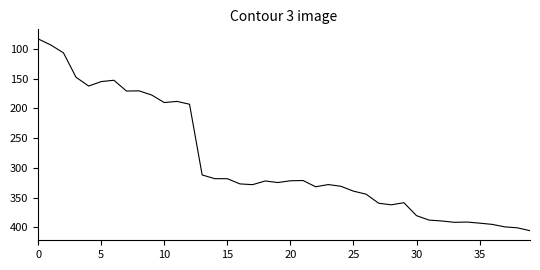

Does the chart display data point markers on the line(s)?

No